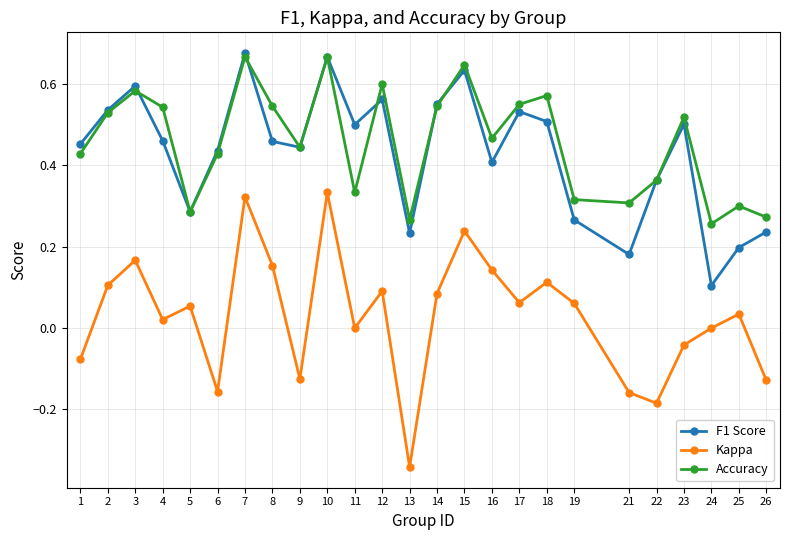

Which series has the largest range (max minus min)?

Kappa